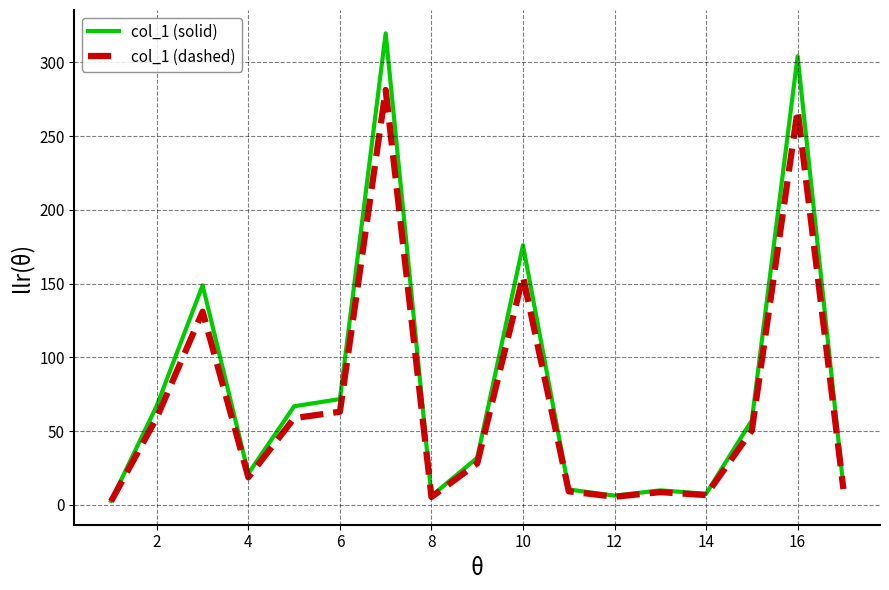

Which series has the widest spread of values?

col_1 (solid)